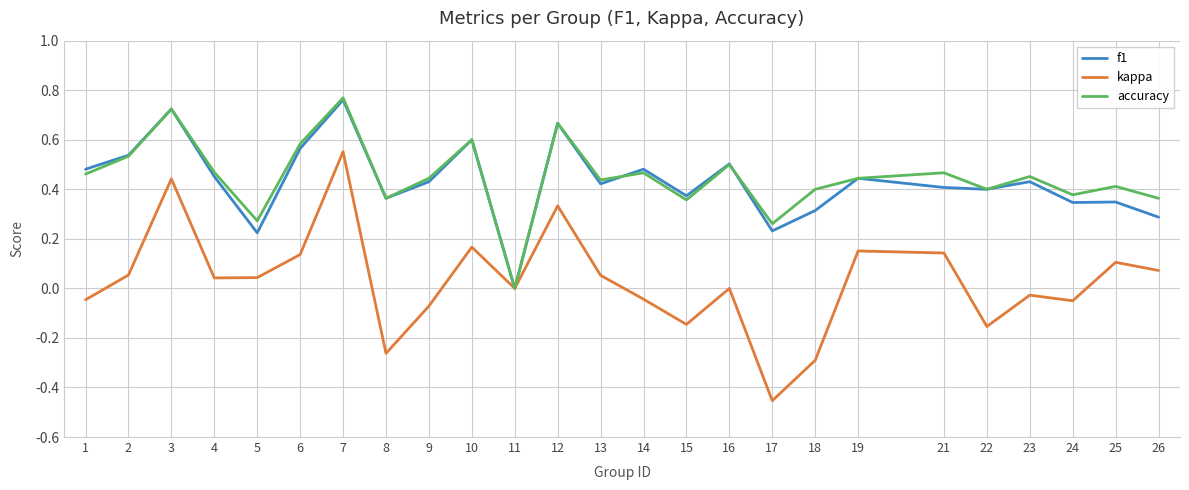

Which category has the highest value in the accuracy series?

7